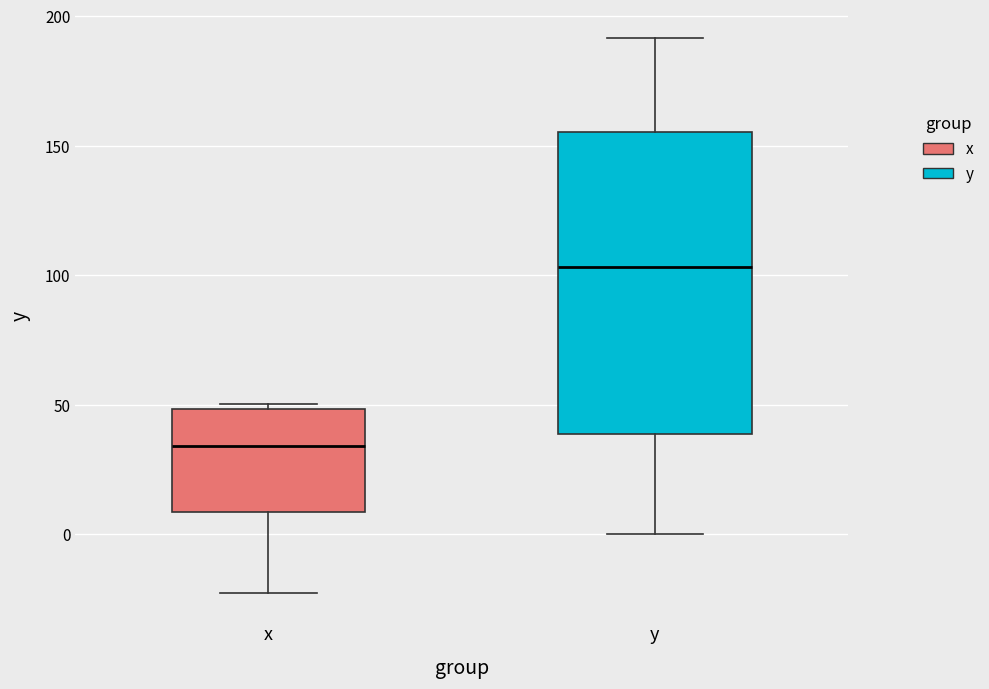

Where is the lower edge of the box for y on the y-axis? The values are not printed on the chart, so give them approximately, as read against the axis.

40